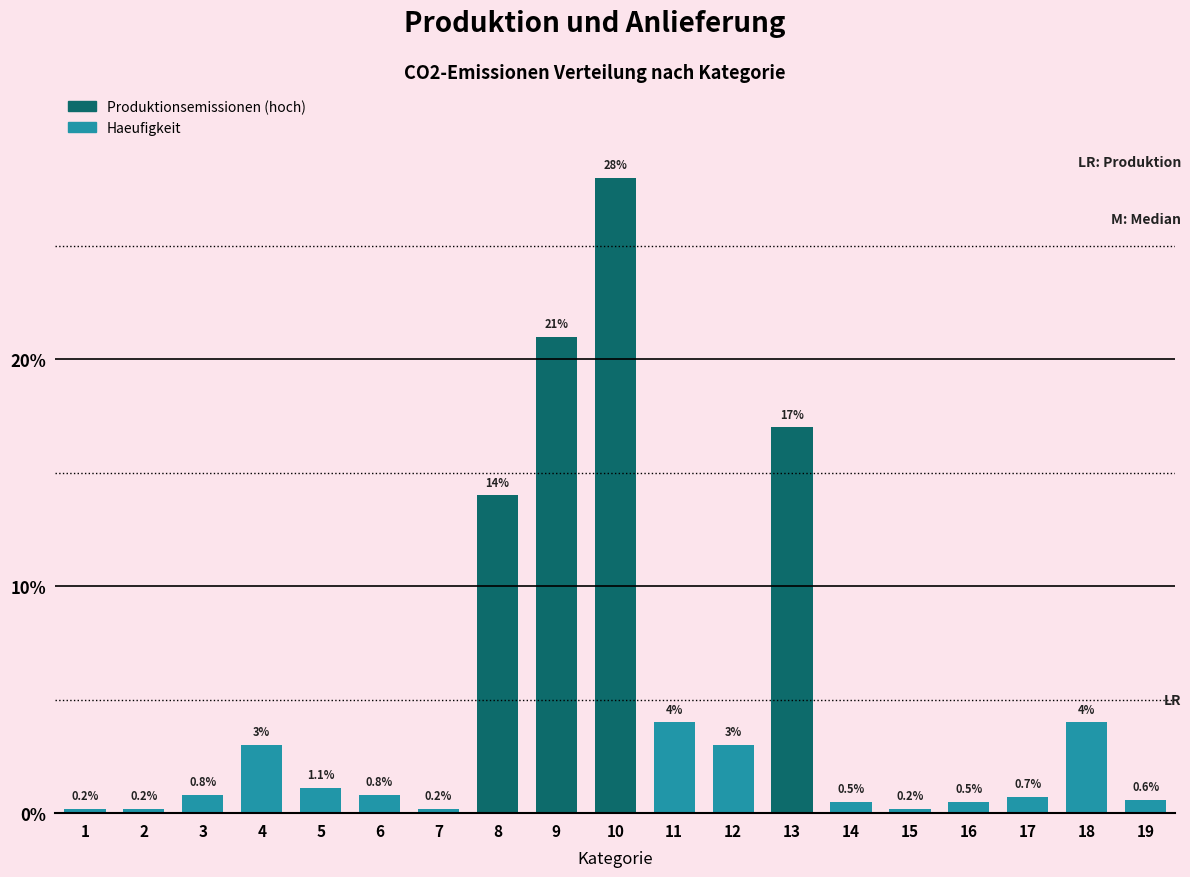

Reading left to right, list all the values displayed in this chart.

0.2	0.2	0.8	3.0	1.1	0.8	0.2	14.0	21.0	28.0	4.0	3.0	17.0	0.5	0.2	0.5	0.7	4.0	0.6